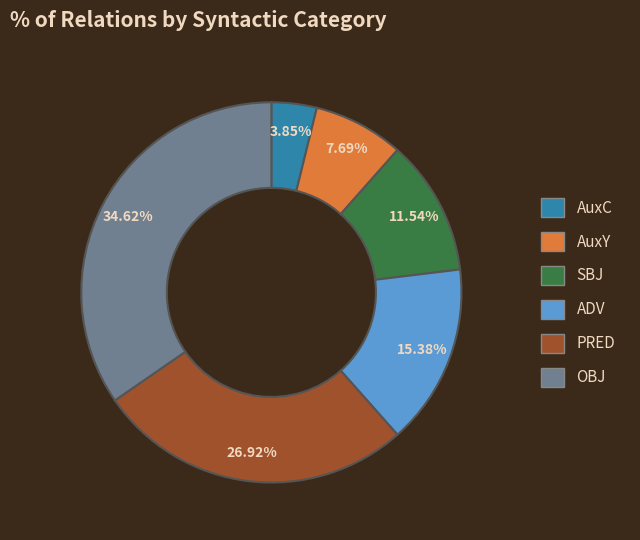

What percentage is the SBJ slice, to the nearest percent?

12%